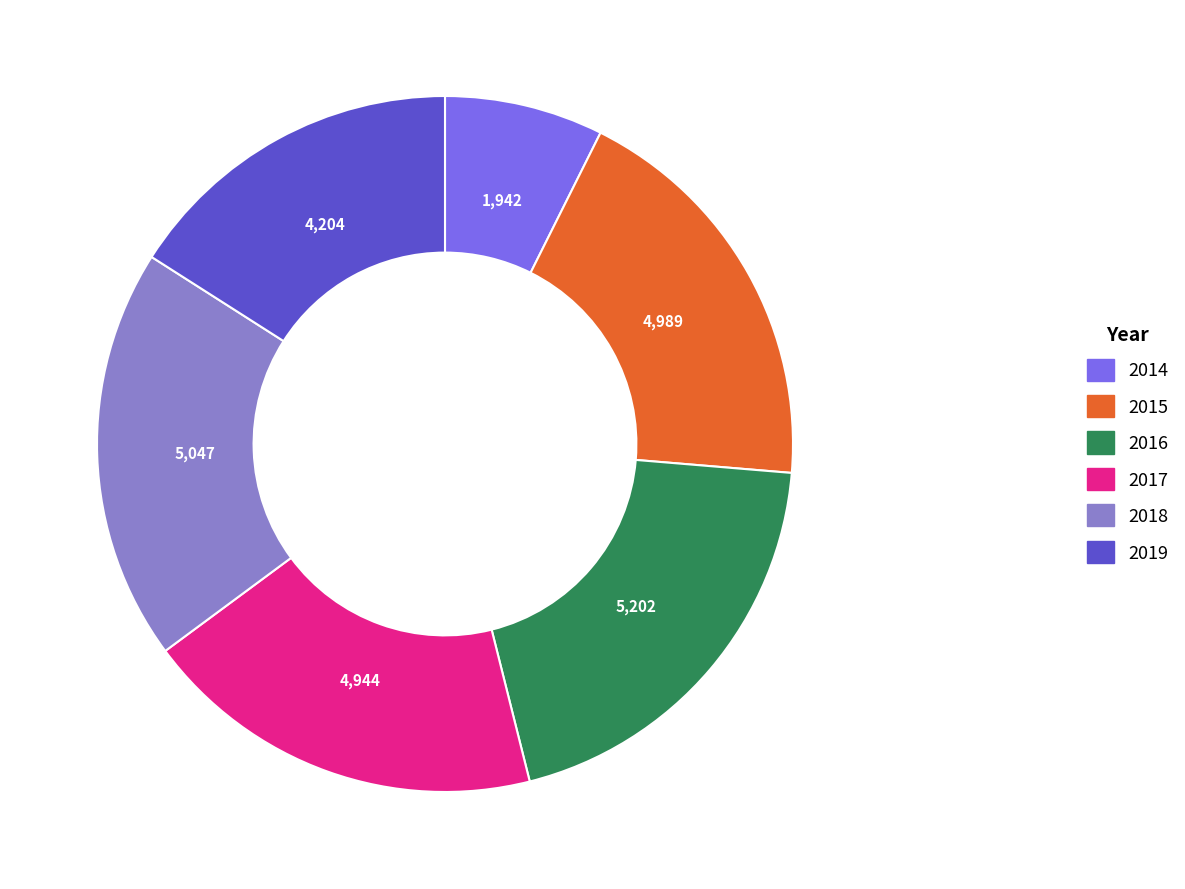

Approximately how many times larger is the value at 2015 compared to 2016?

1.0